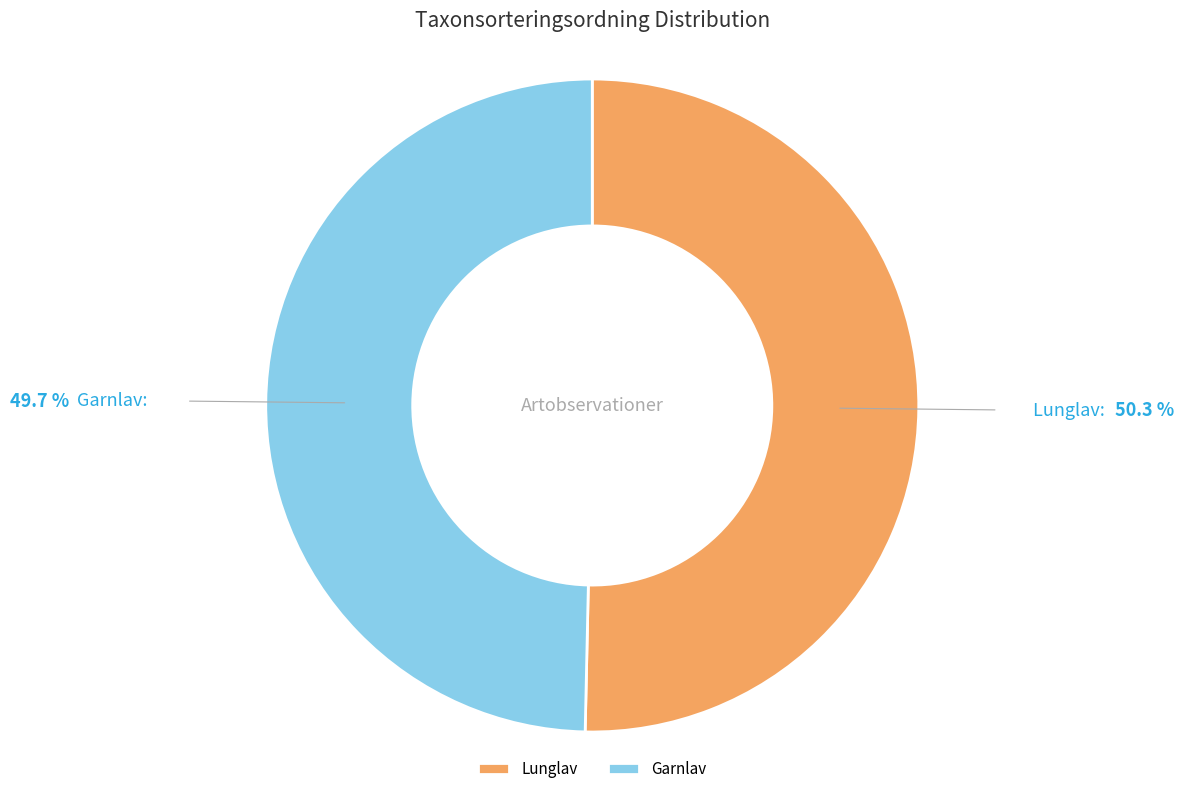

Rank the categories by value from lowest to highest.

Garnlav, Lunglav